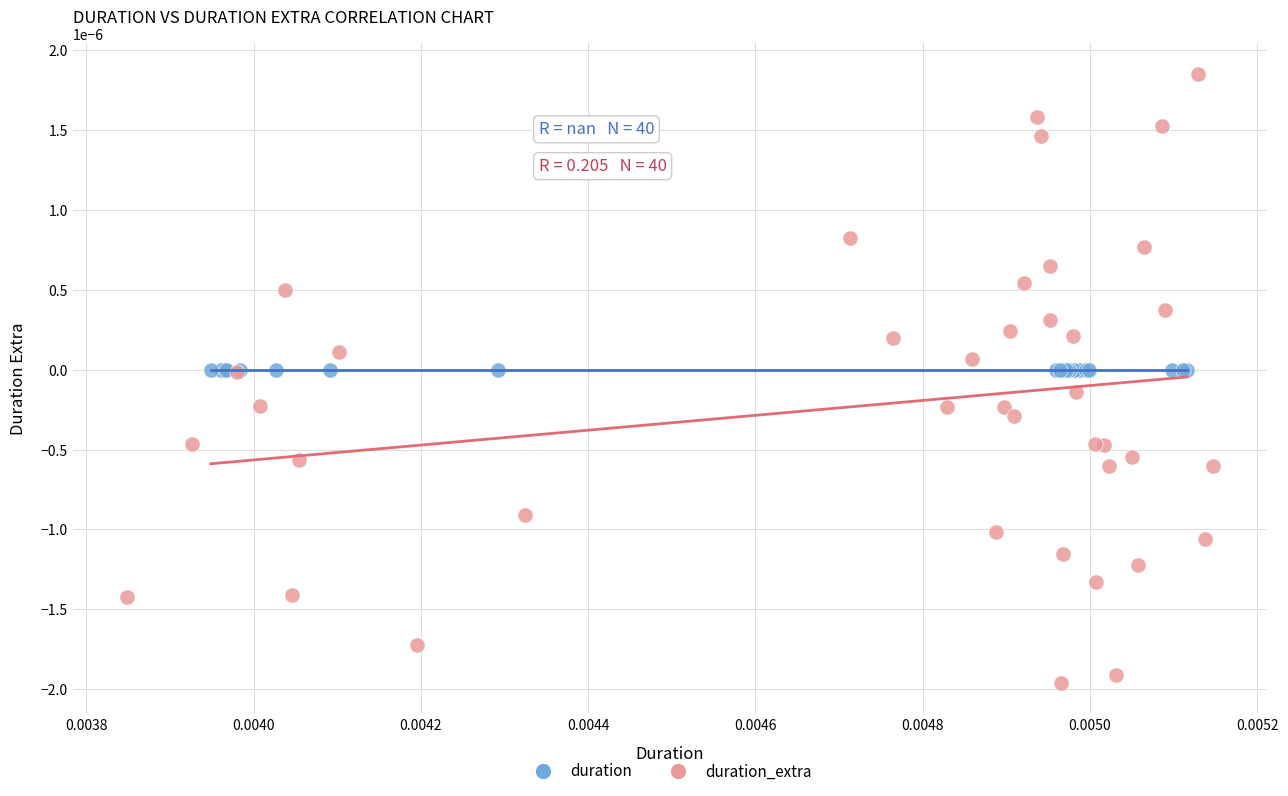

What are all the series names shown in the legend?

duration, duration_extra